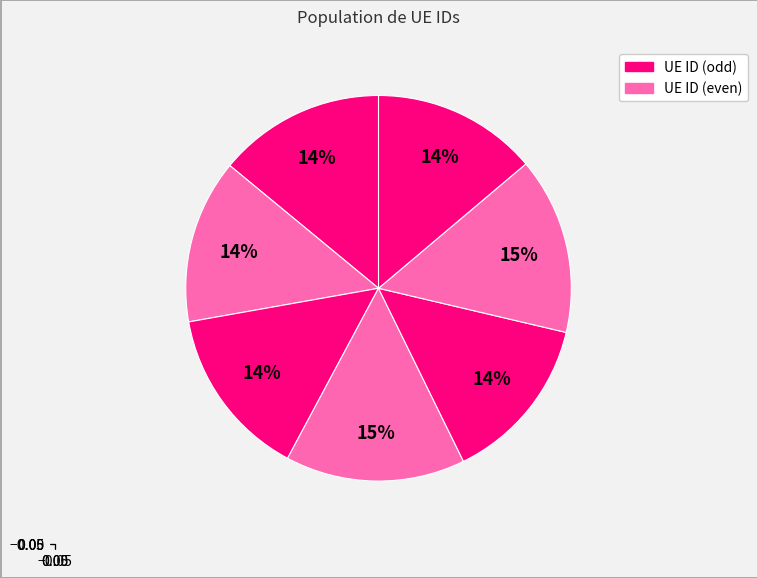

How many slices are in this pie chart?

7